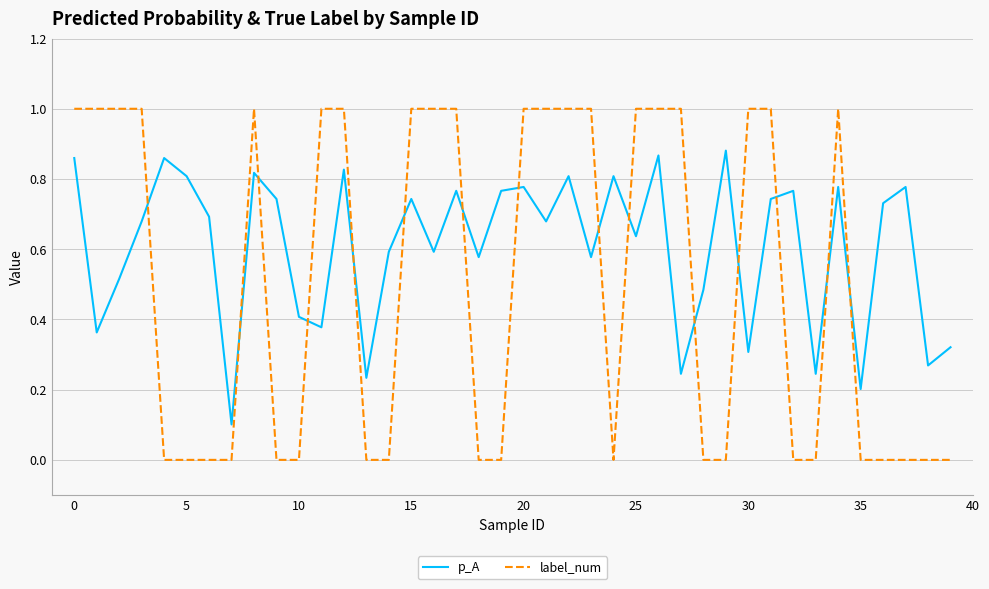

Count the number of categories in the chart.

40